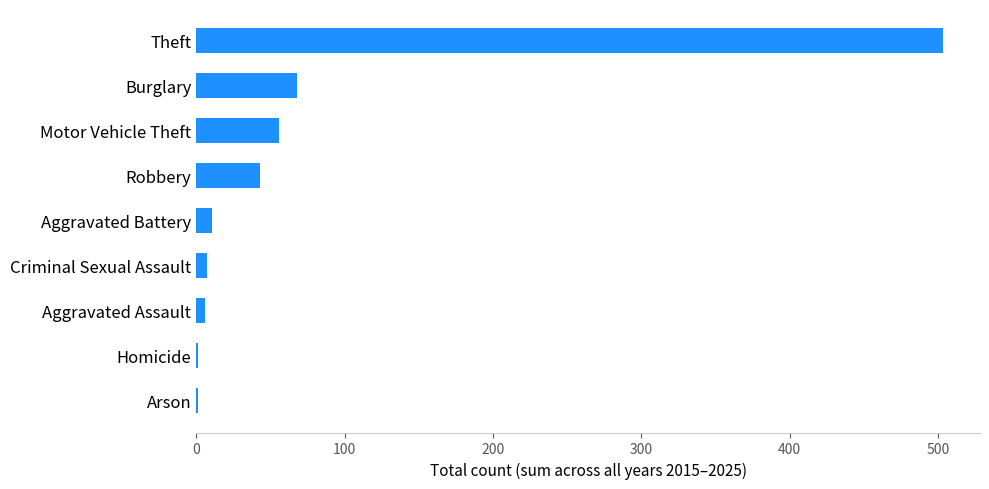

Is it true that the value at Burglary is 68?

True